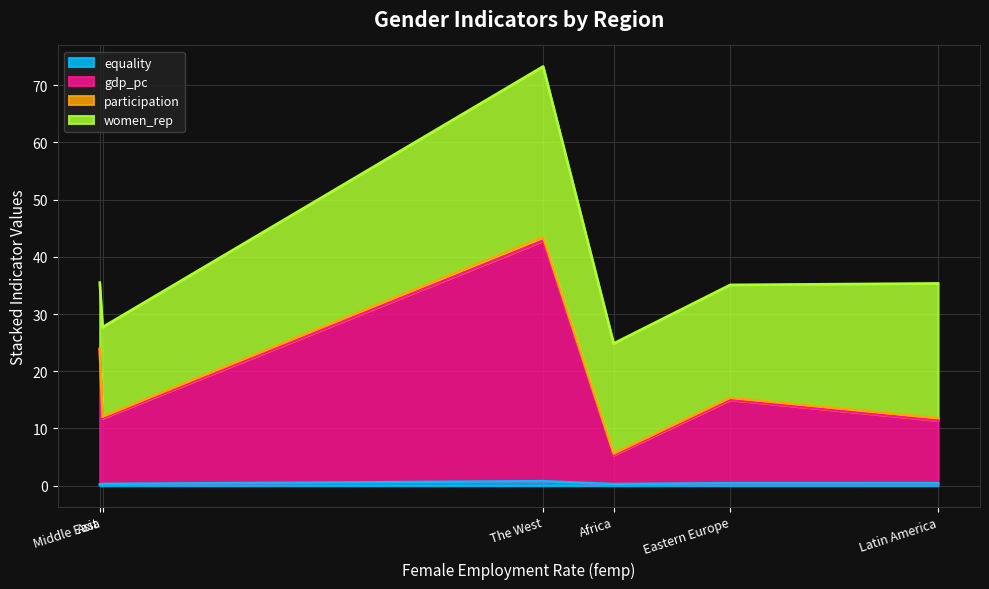

The gdp_pc series shows 17.6 at Asia. True or false?

False